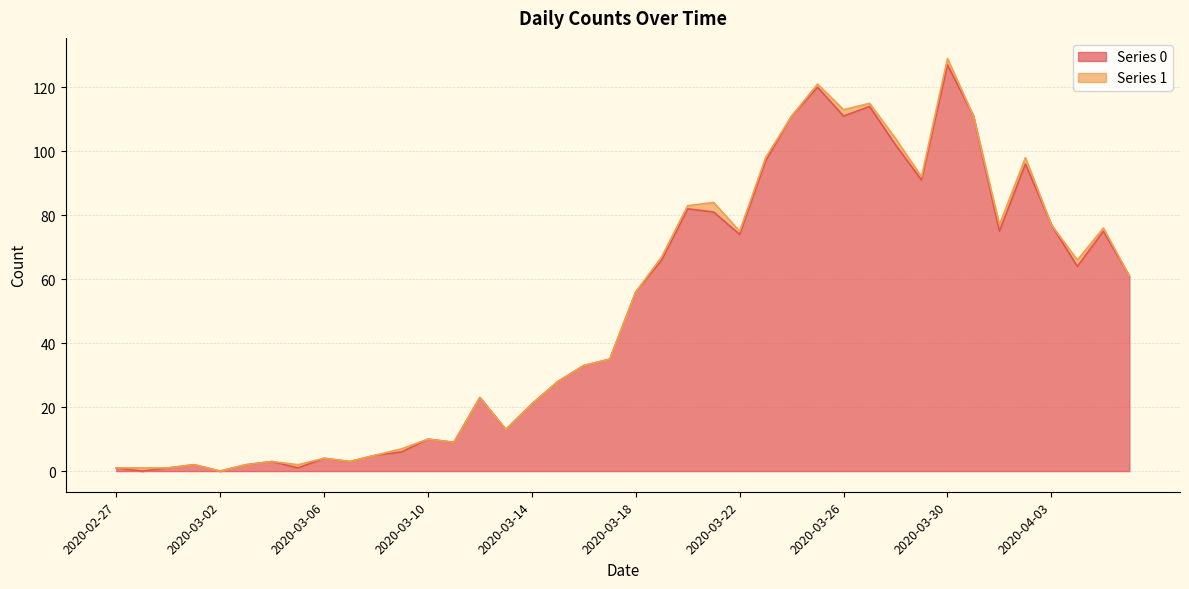

True or false: the data shows 4 at 2020-03-06.

True